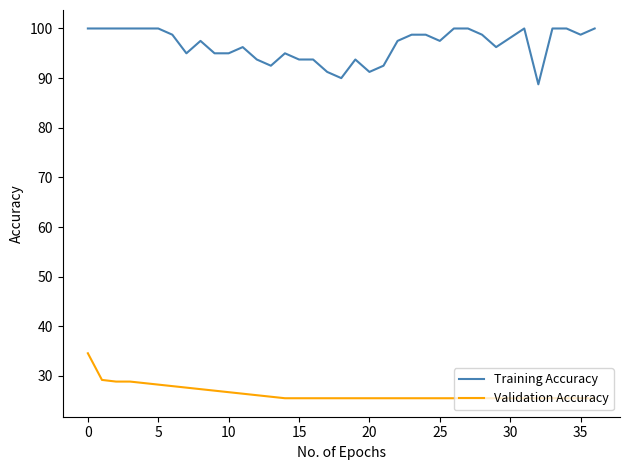

Which series has the largest total across all categories?

Training Accuracy